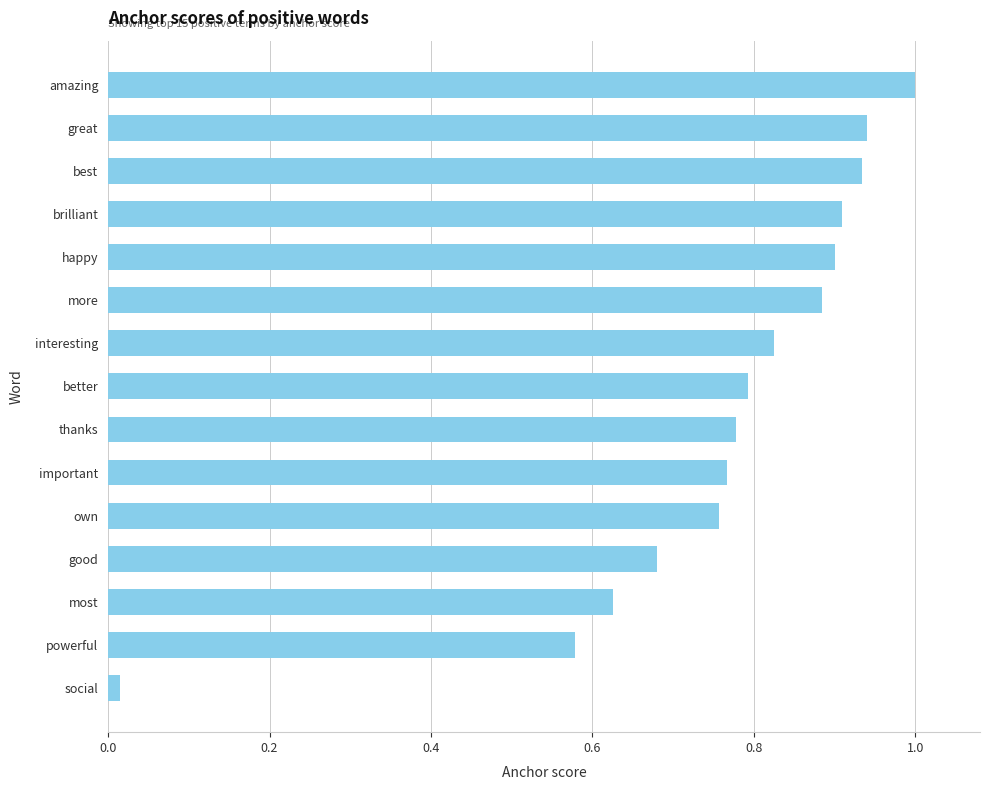

Between own and best, which is larger?

best